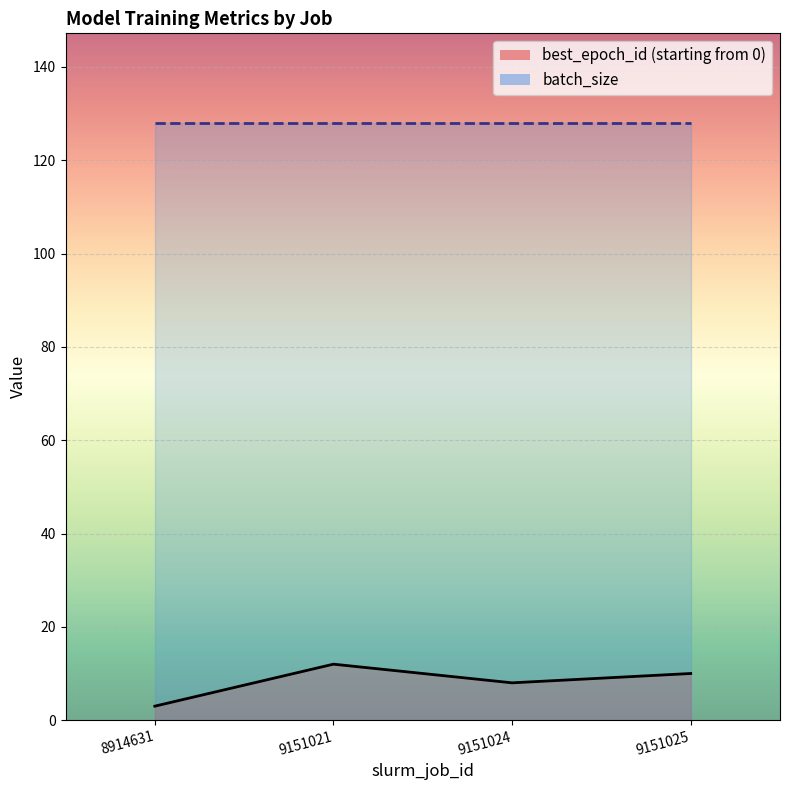

List the labels in order of value, largest first.

9151021, 9151025, 9151024, 8914631